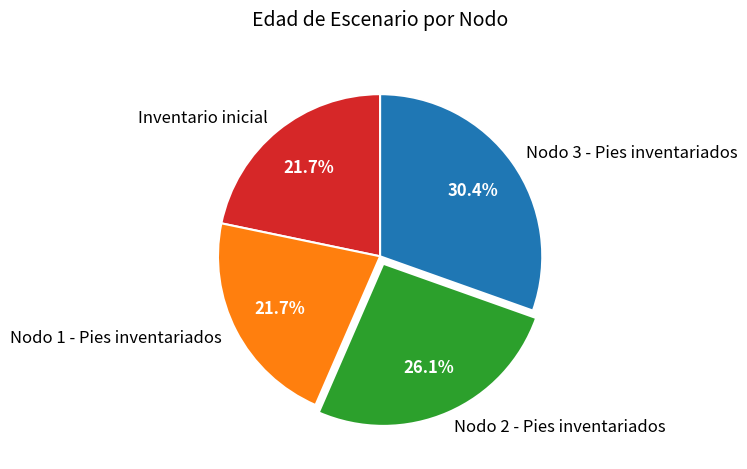

To the nearest percent, what percentage of the pie is Nodo 1 - Pies inventariados?

22%